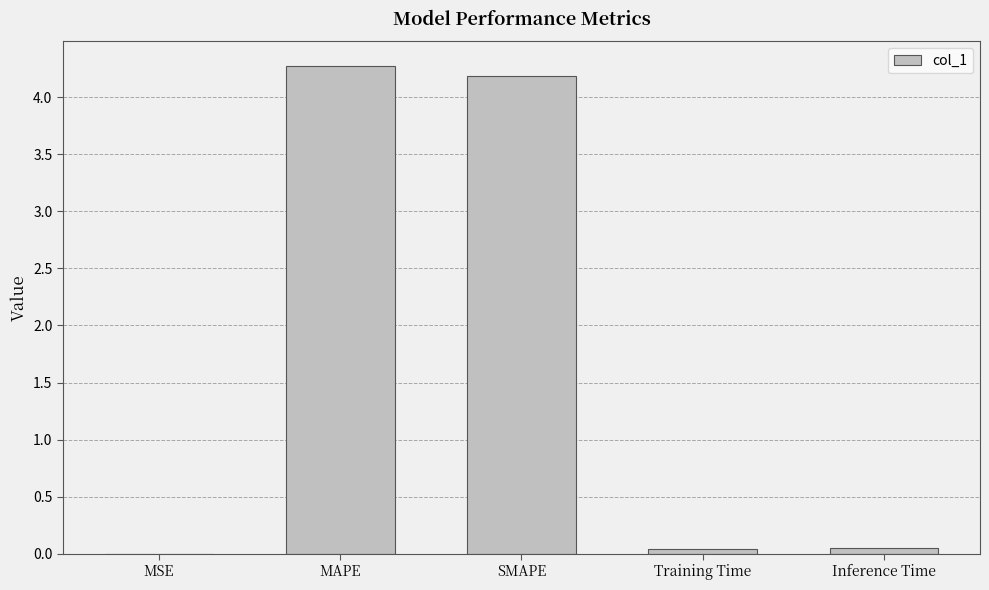

The chart shows a value of 0.0 at Training Time. True or false?

True